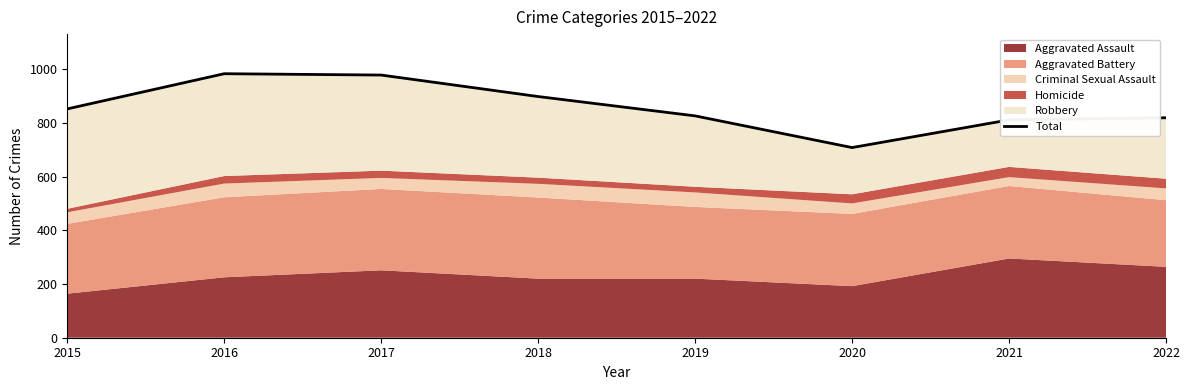

At which category does the data reach its first local peak?

2016